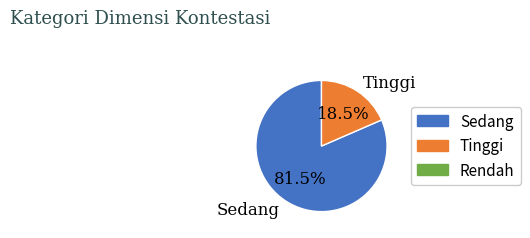

Between Sedang and Tinggi, which is larger?

Sedang